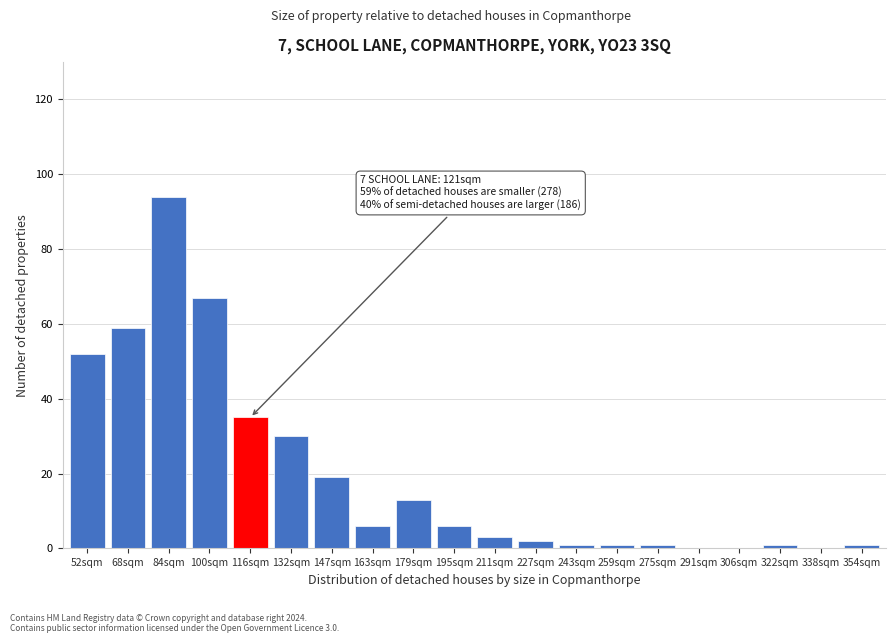

Reading left to right, list all the values displayed in this chart.

52sqm=52	68sqm=59	84sqm=94	100sqm=67	116sqm=35	132sqm=30	147sqm=19	163sqm=6	179sqm=13	195sqm=6	211sqm=3	227sqm=2	243sqm=1	259sqm=1	275sqm=1	291sqm=0	306sqm=0	322sqm=1	338sqm=0	354sqm=1